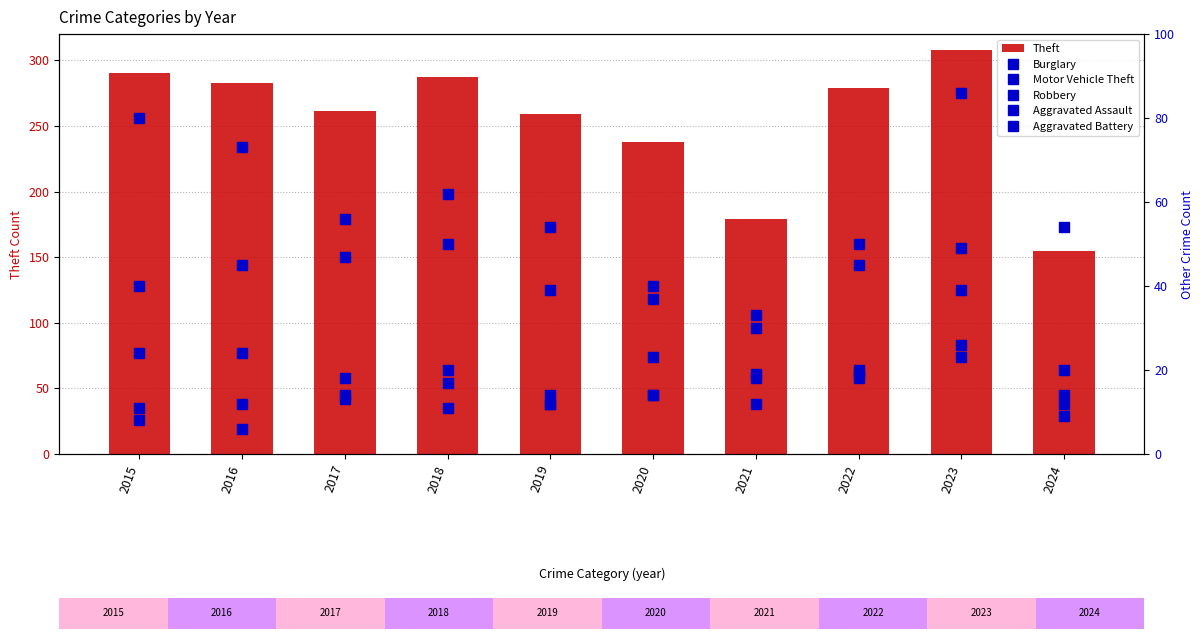

How many data points in Aggravated Battery are less than 12?

4